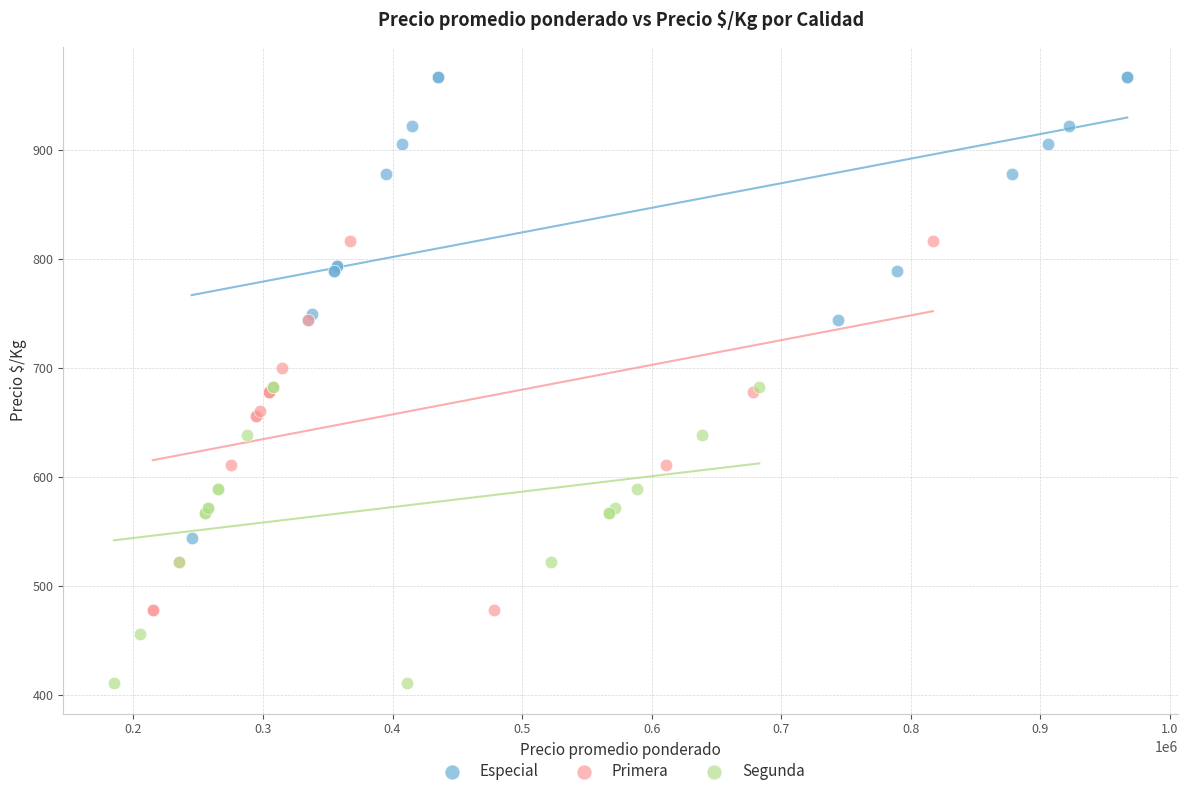

Which series has the largest Y range (max minus min)?

Especial